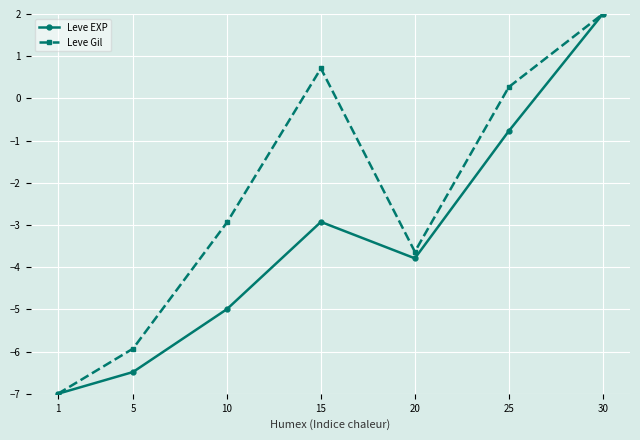

How many data points in Leve Gil are above -2?

3